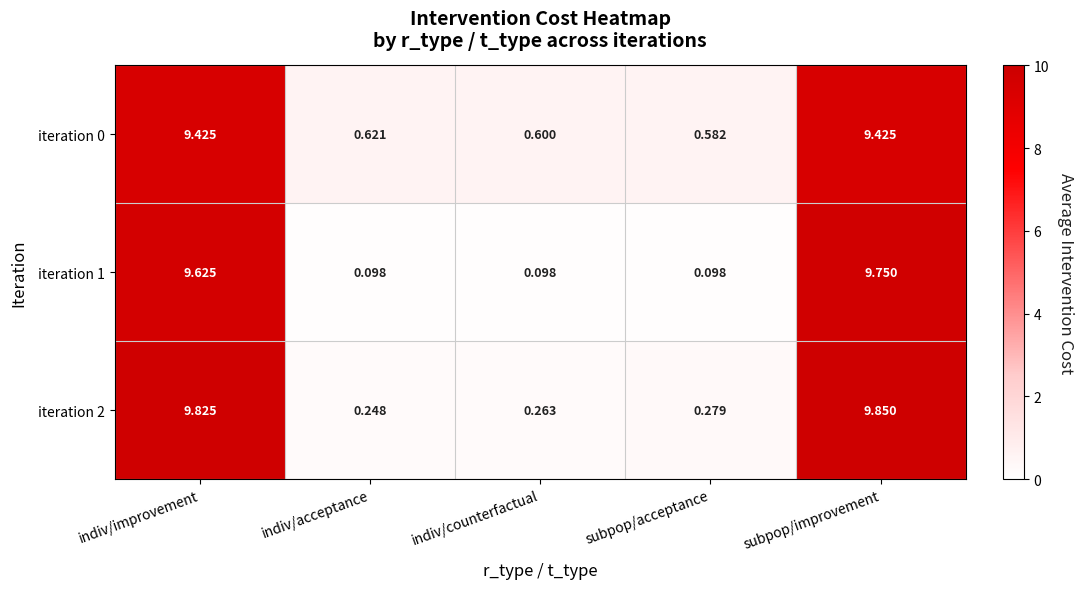

Is the value of iteration 1 at subpop/improvement greater than the value of iteration 2 at indiv/counterfactual?

Yes